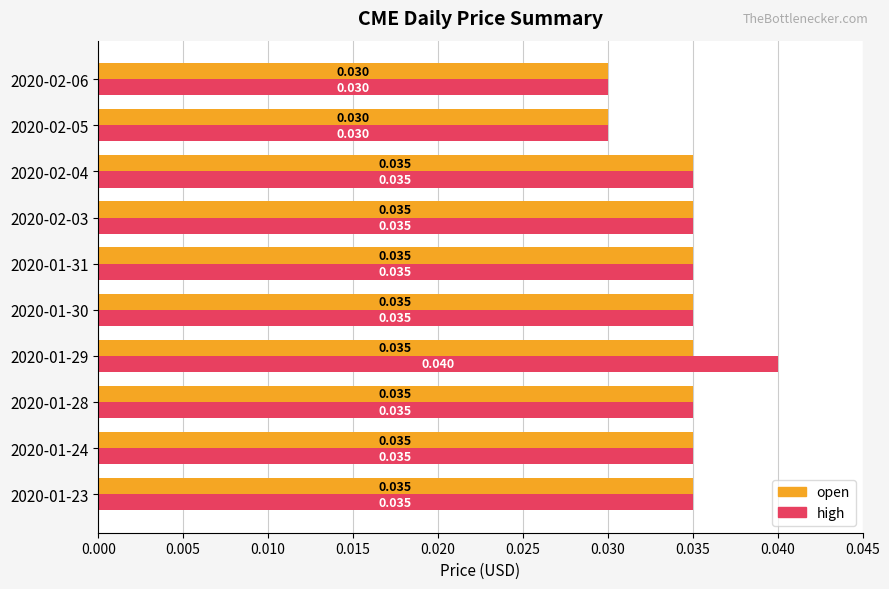

Which category has the highest value in the high series?

2020-01-29